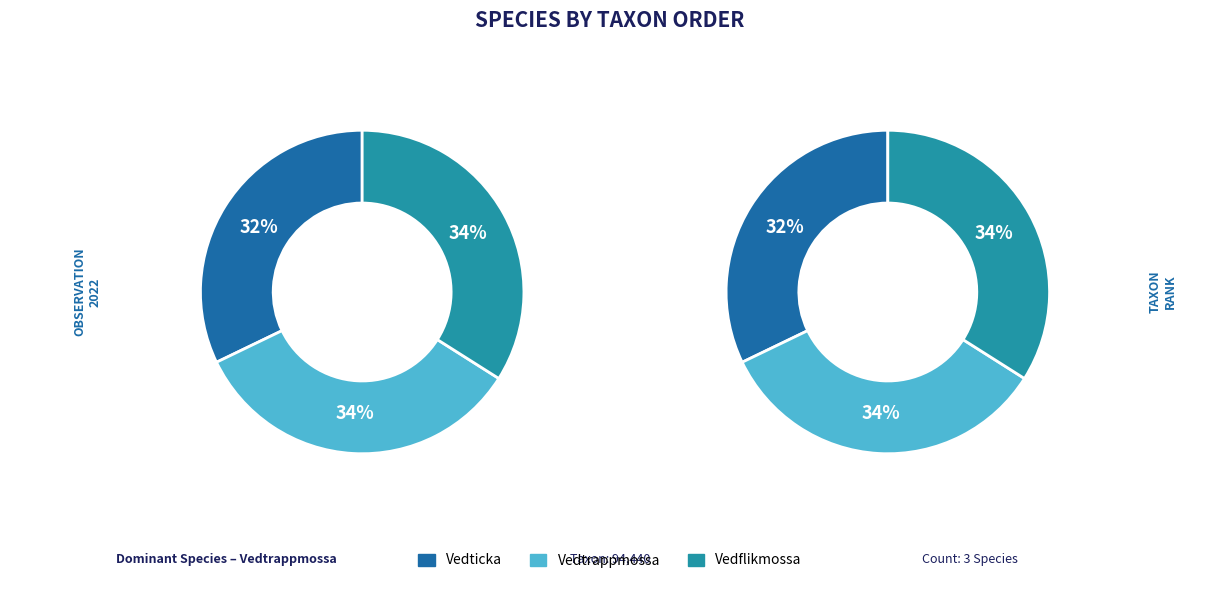

How many segments does this pie chart have?

3